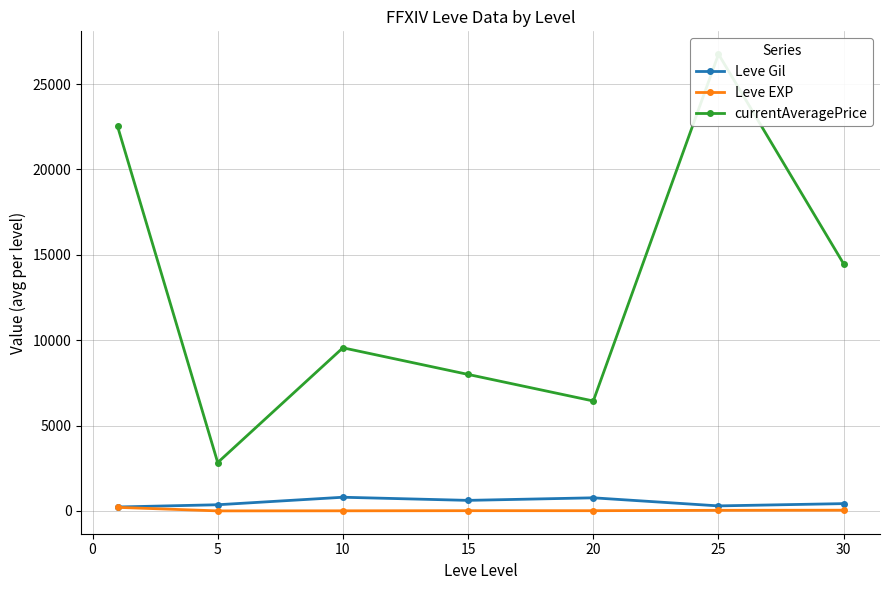

Reading right to left, extract all data points from this chart.

Leve Gil: 430.0	296.7	770.0	620.0	803.3	363.3	232.5
Leve EXP: 45.2	38.0	15.0	16.3	8.7	4.3	210.7
currentAveragePrice: 14467.0	26751.2	6440.3	7995.5	9555.0	2834.3	22525.8